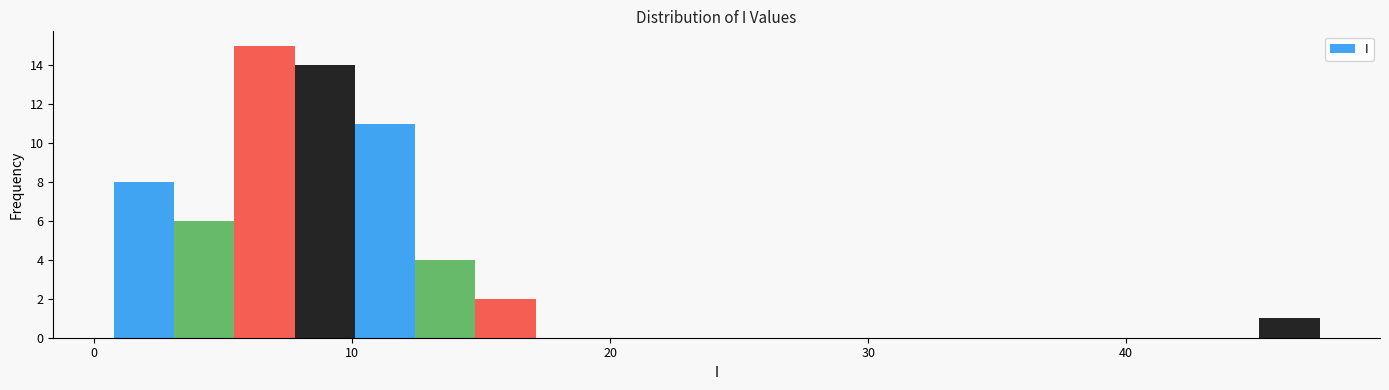

Read against the x-axis, roughly where is the centre of the tallest bar?

7